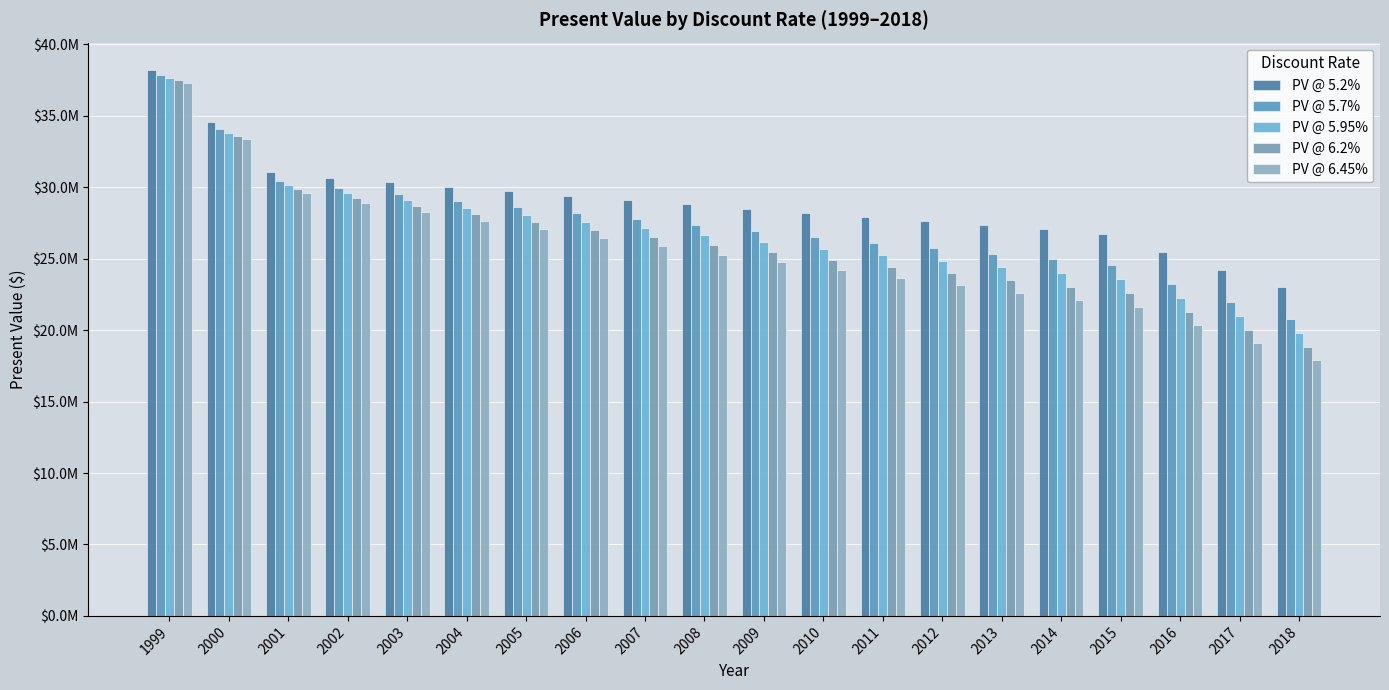

Count the number of data series in this chart.

5